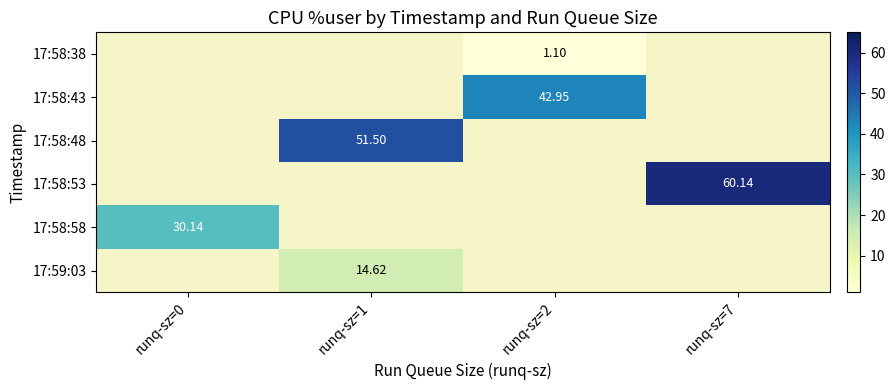

Is the value of 17:58:53 at runq-sz=7 greater than the value of 17:58:38 at runq-sz=2?

Yes